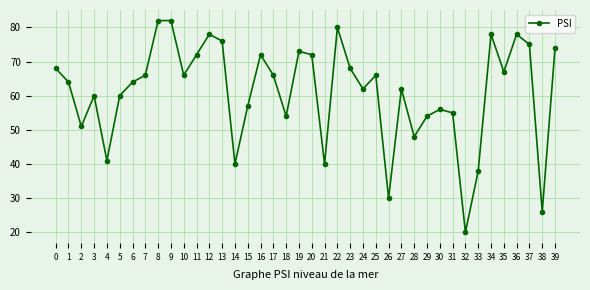

Is it true that the value at 2 is 76?

False